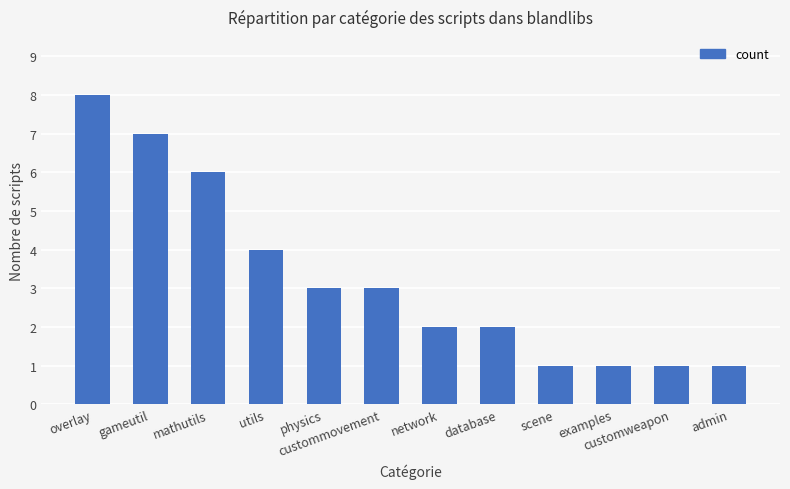

At which category does the chart reach its peak across all series?

overlay